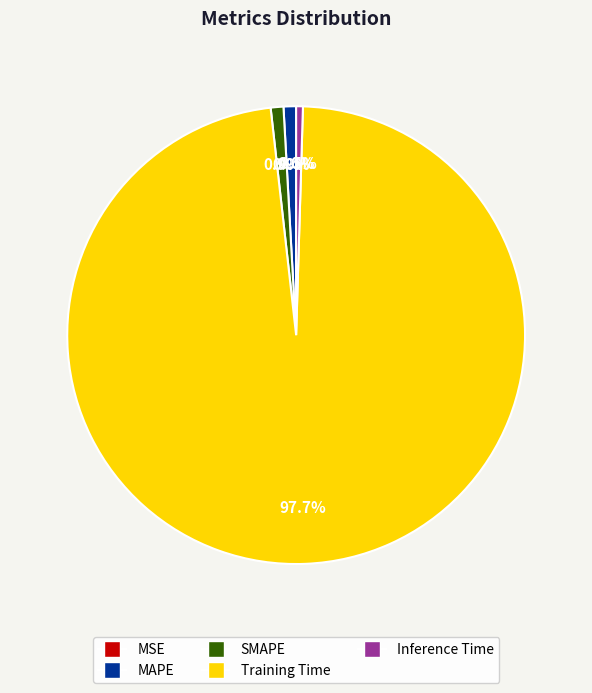

What portion of the pie excludes Inference Time?

99.5%